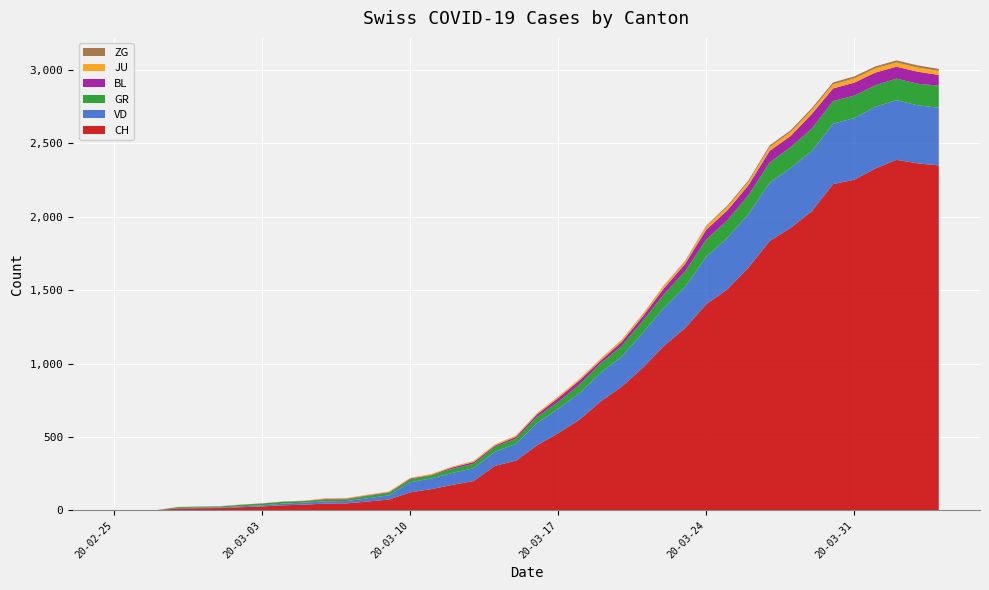

Reading left to right, what are all the values shown in this chart?

CH: 0	1	2	13	15	16	22	27	35	39	47	48	61	74	123	145	174	200	303	339	443	526	617	741	842	971	1120	1241	1404	1505	1654	1834	1924	2038	2222	2251	2328	2387	2363	2349
VD: 0	0	0	4	4	4	6	8	11	14	15	16	22	29	69	73	82	87	96	114	152	166	181	195	205	237	260	282	323	351	364	397	408	410	411	420	420	406	395	393
GR: 0	0	0	6	6	7	10	12	13	11	12	12	16	17	20	21	28	30	34	36	42	47	59	64	73	83	92	104	118	119	129	138	143	153	154	153	147	147	147	150
BL: 0	0	0	0	1	1	1	1	1	1	4	4	4	4	5	3	9	12	8	12	17	26	27	19	27	30	40	51	66	68	68	79	75	99	86	88	86	81	82	73
JU: 0	0	1	1	1	1	1	1	1	2	5	5	5	5	5	6	6	8	8	9	9	11	11	12	14	13	18	18	22	23	22	25	27	28	28	29	29	29	28	27
ZG: 0	0	0	0	0	0	0	0	0	0	0	0	0	0	0	0	0	0	0	0	0	0	0	1	1	3	3	3	6	9	10	12	12	12	13	14	13	14	15	14